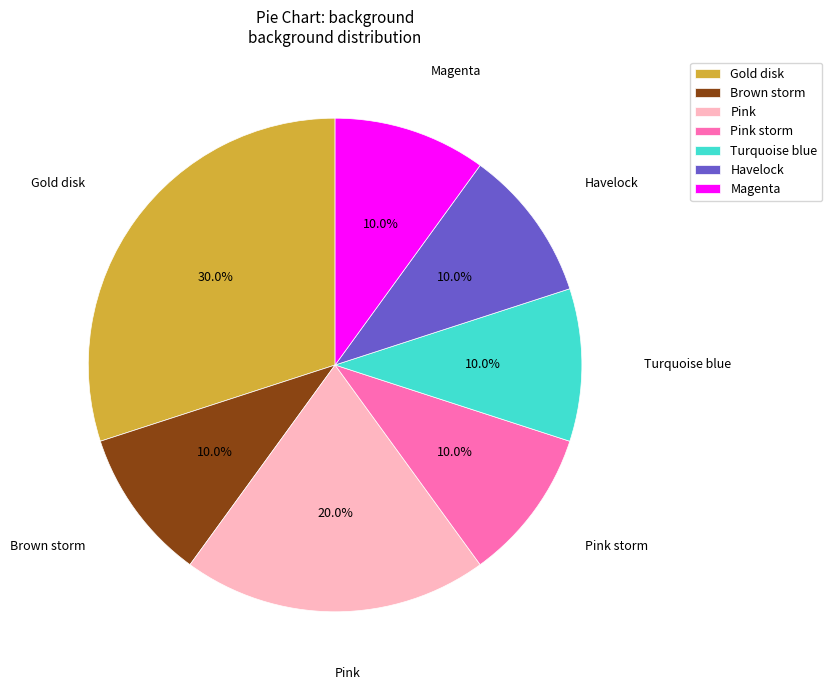

Which category has the biggest portion of the pie?

Gold disk